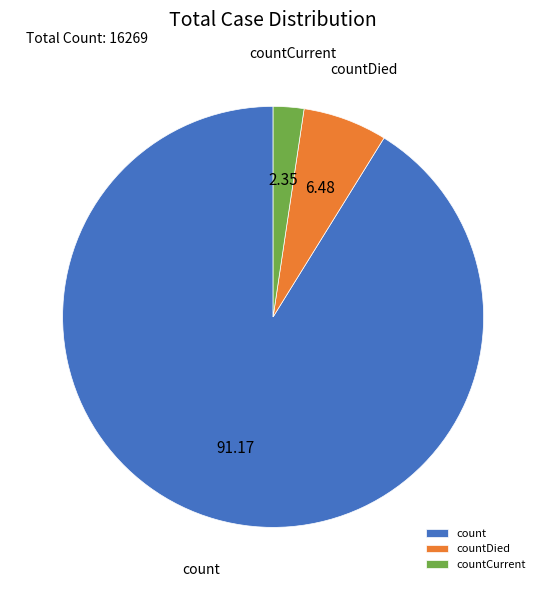

Is the sum of count and countCurrent greater than half?

Yes